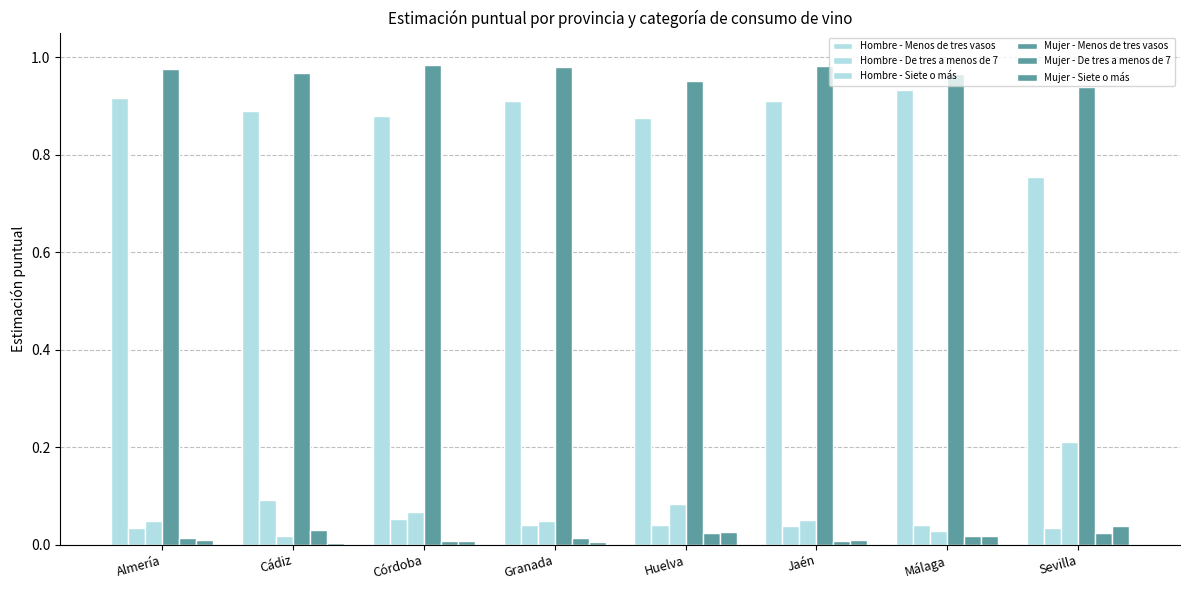

What is the difference between the maximum and minimum values in the Hombre - Menos de tres vasos series?

0.2